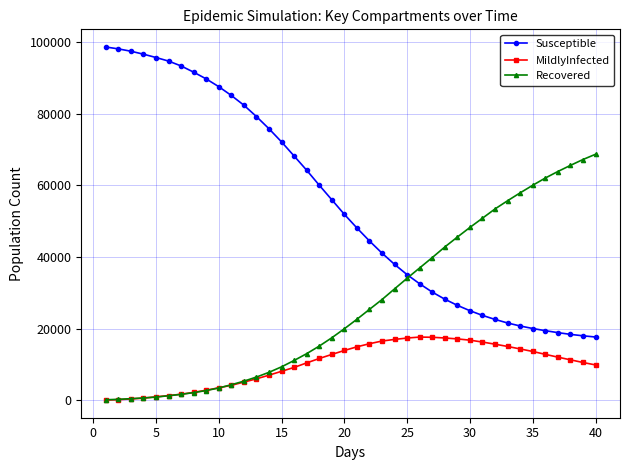

What is the value of the MildlyInfected point at the 19th from the left?

12764